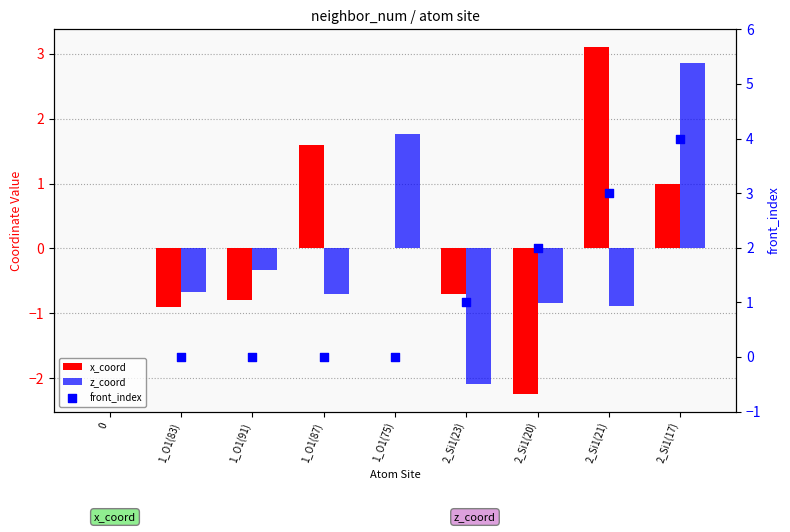

Which series contains the highest Y value?

x_coord